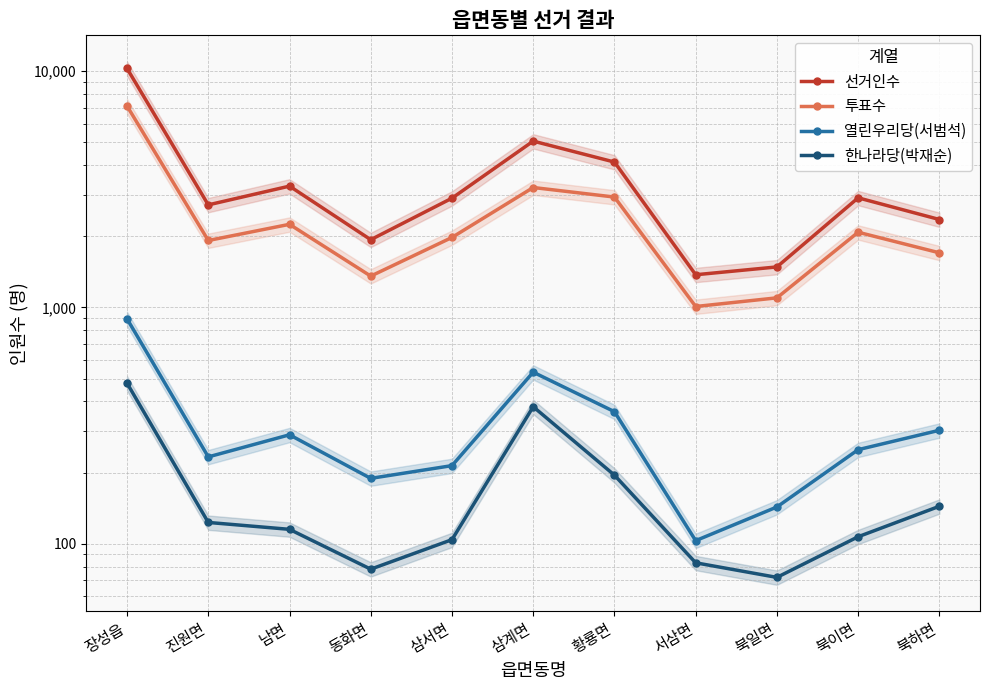

How many lines are shown in the chart?

4